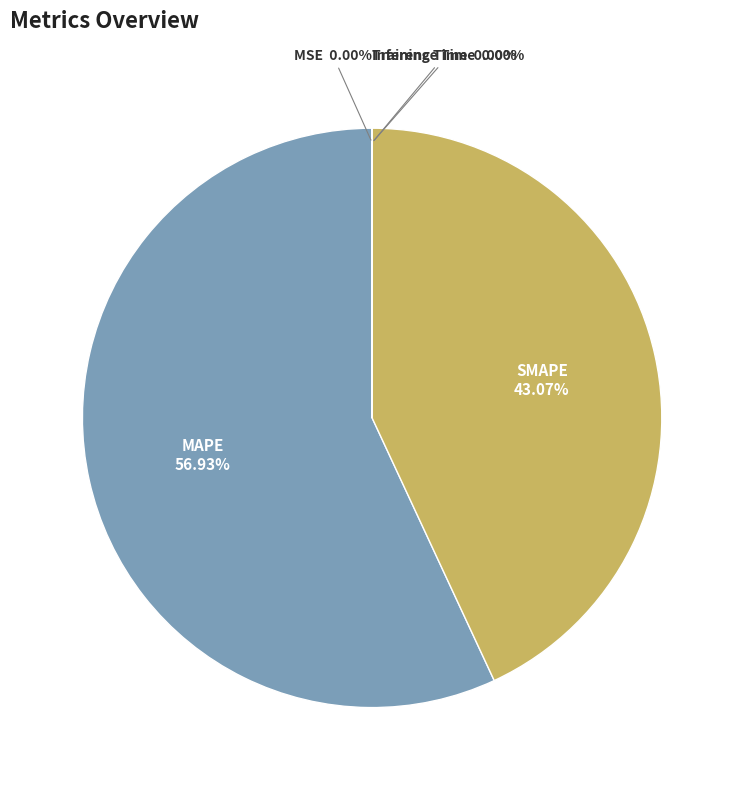

Which slice is the largest?

MAPE